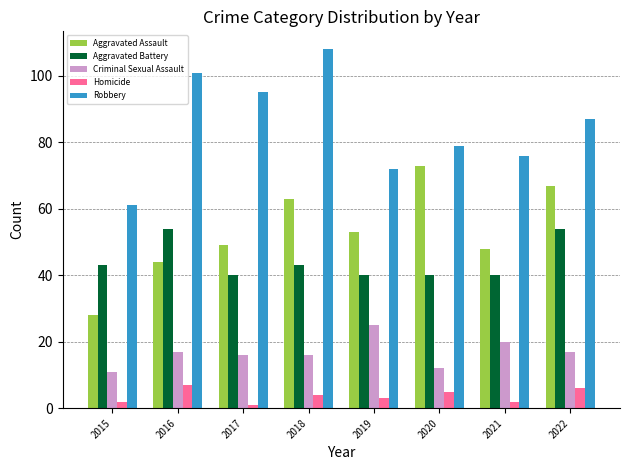

Which category has the lowest value across all series?

2017